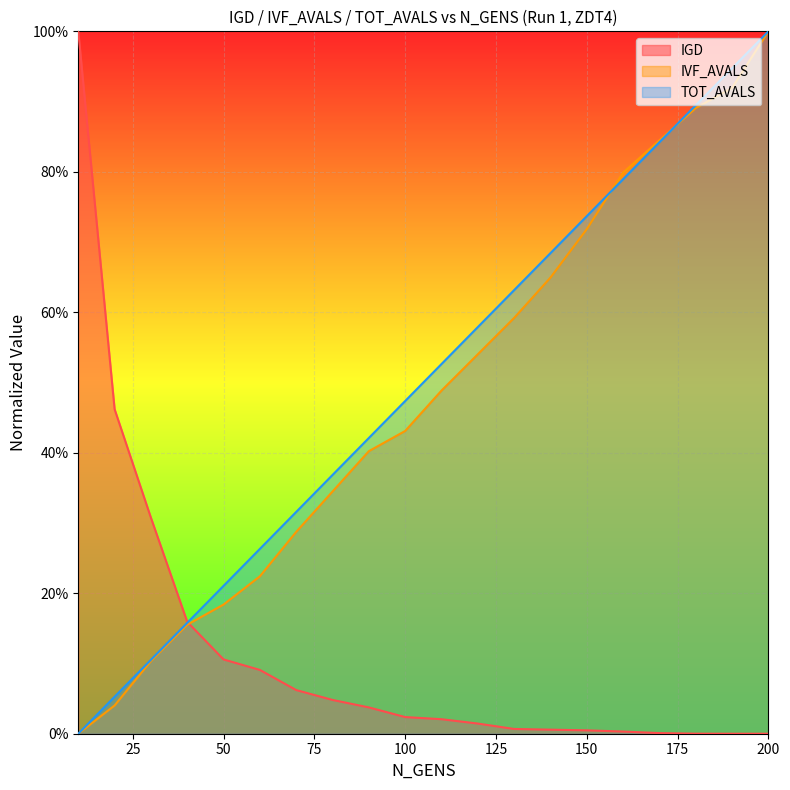

Reading left to right, list all the values displayed in this chart.

IGD: 1.0	0.5	0.3	0.2	0.1	0.1	0.1	0.0	0.0	0.0	0.0	0.0	0.0	0.0	0.0	0.0	0.0	0.0	0.0	0.0
IVF_AVALS: 0.0	0.0	0.1	0.2	0.2	0.2	0.3	0.3	0.4	0.4	0.5	0.5	0.6	0.6	0.7	0.8	0.8	0.9	0.9	1.0
TOT_AVALS: 0.0	0.1	0.1	0.2	0.2	0.3	0.3	0.4	0.4	0.5	0.5	0.6	0.6	0.7	0.7	0.8	0.8	0.9	0.9	1.0